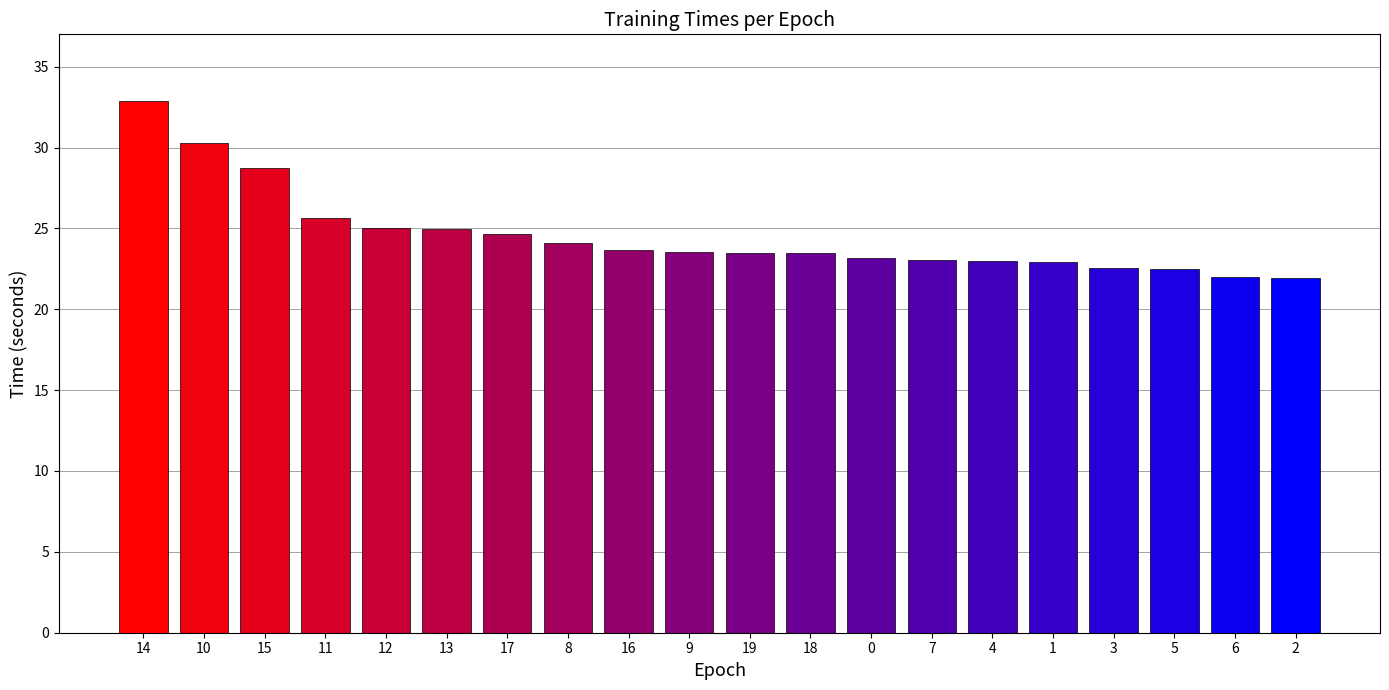

What is the label of the 8th bar from the left?

8